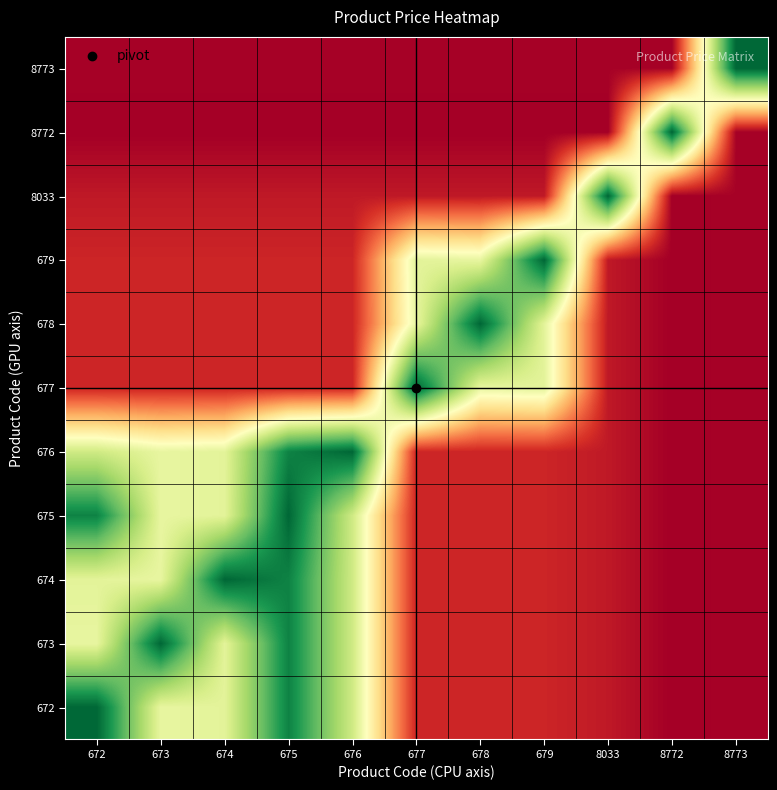

Which category has the highest value across all series?

672